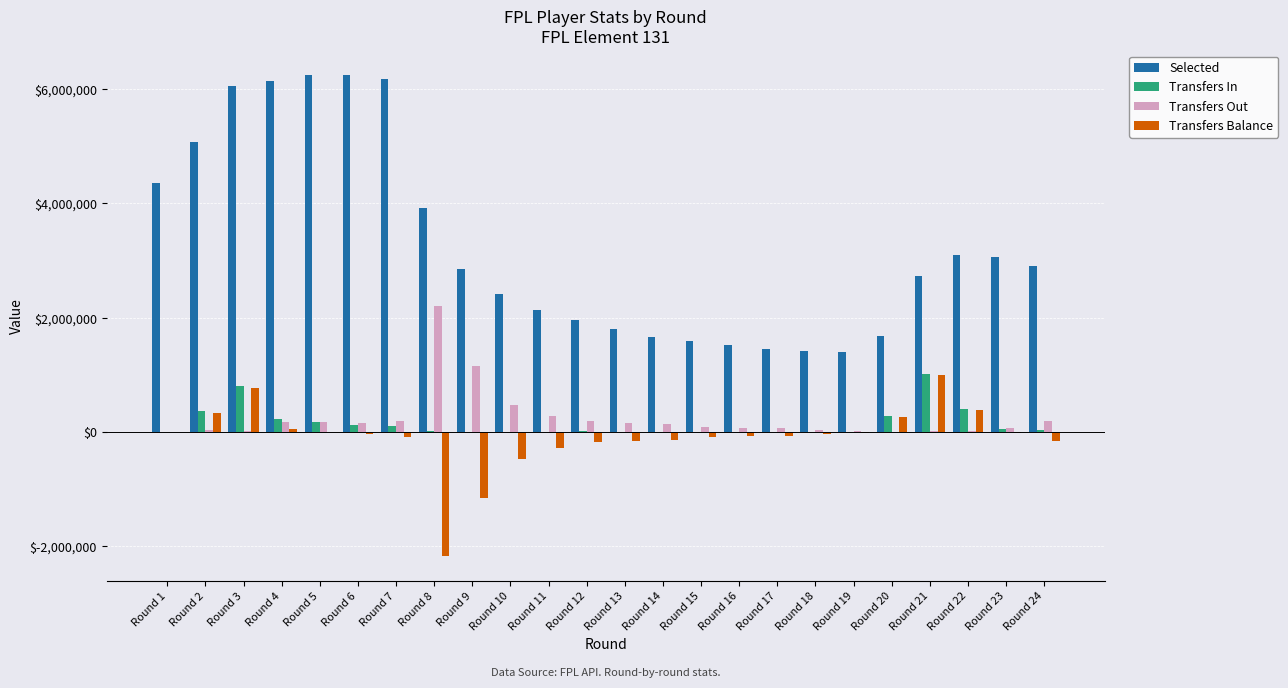

At which category is the sum across all series the highest?

Round 3